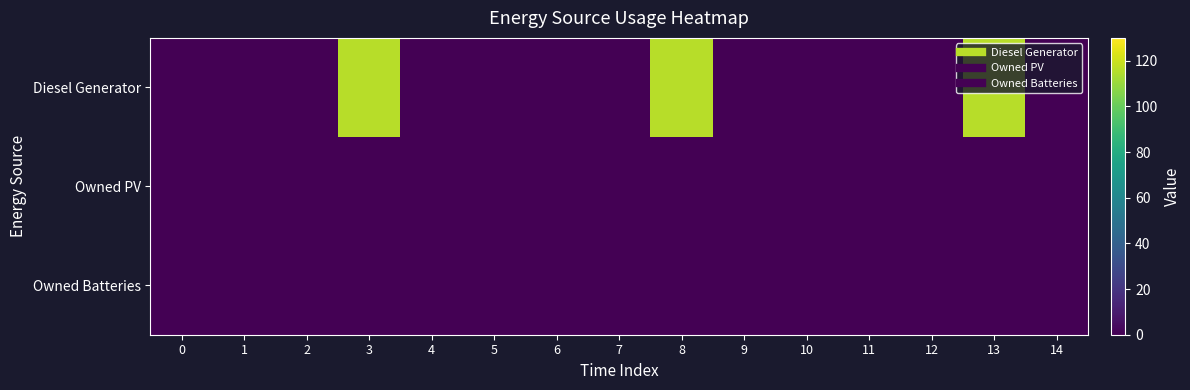

At 3, list the series in order from smallest to largest.

Owned PV, Owned Batteries, Diesel Generator